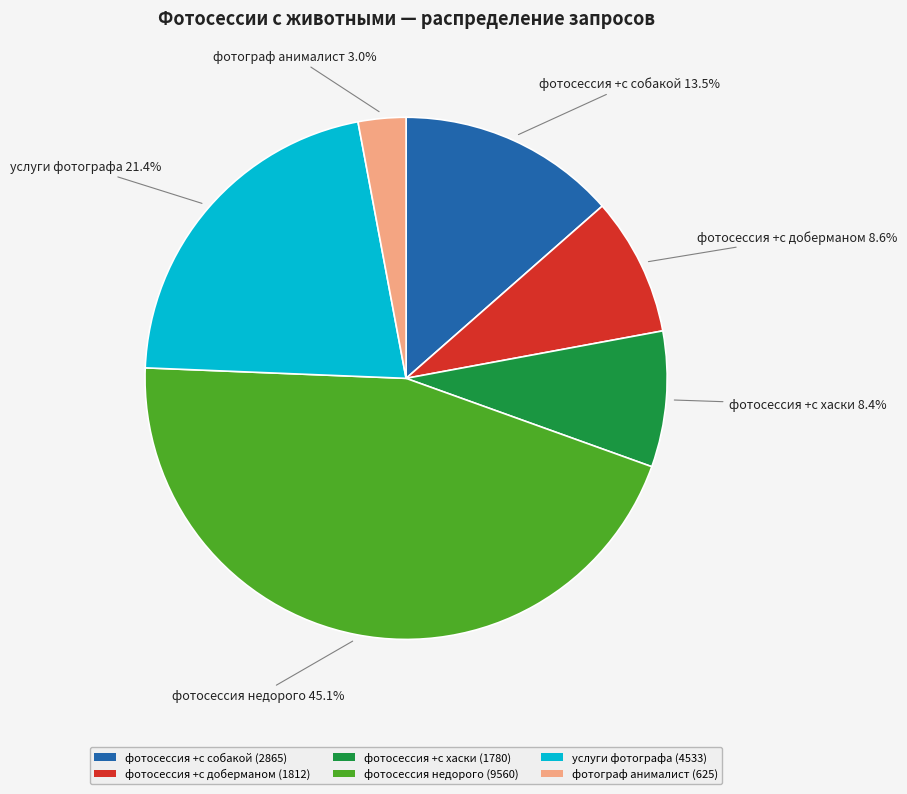

Does фотосессия +с доберманом represent more than half of the total?

No